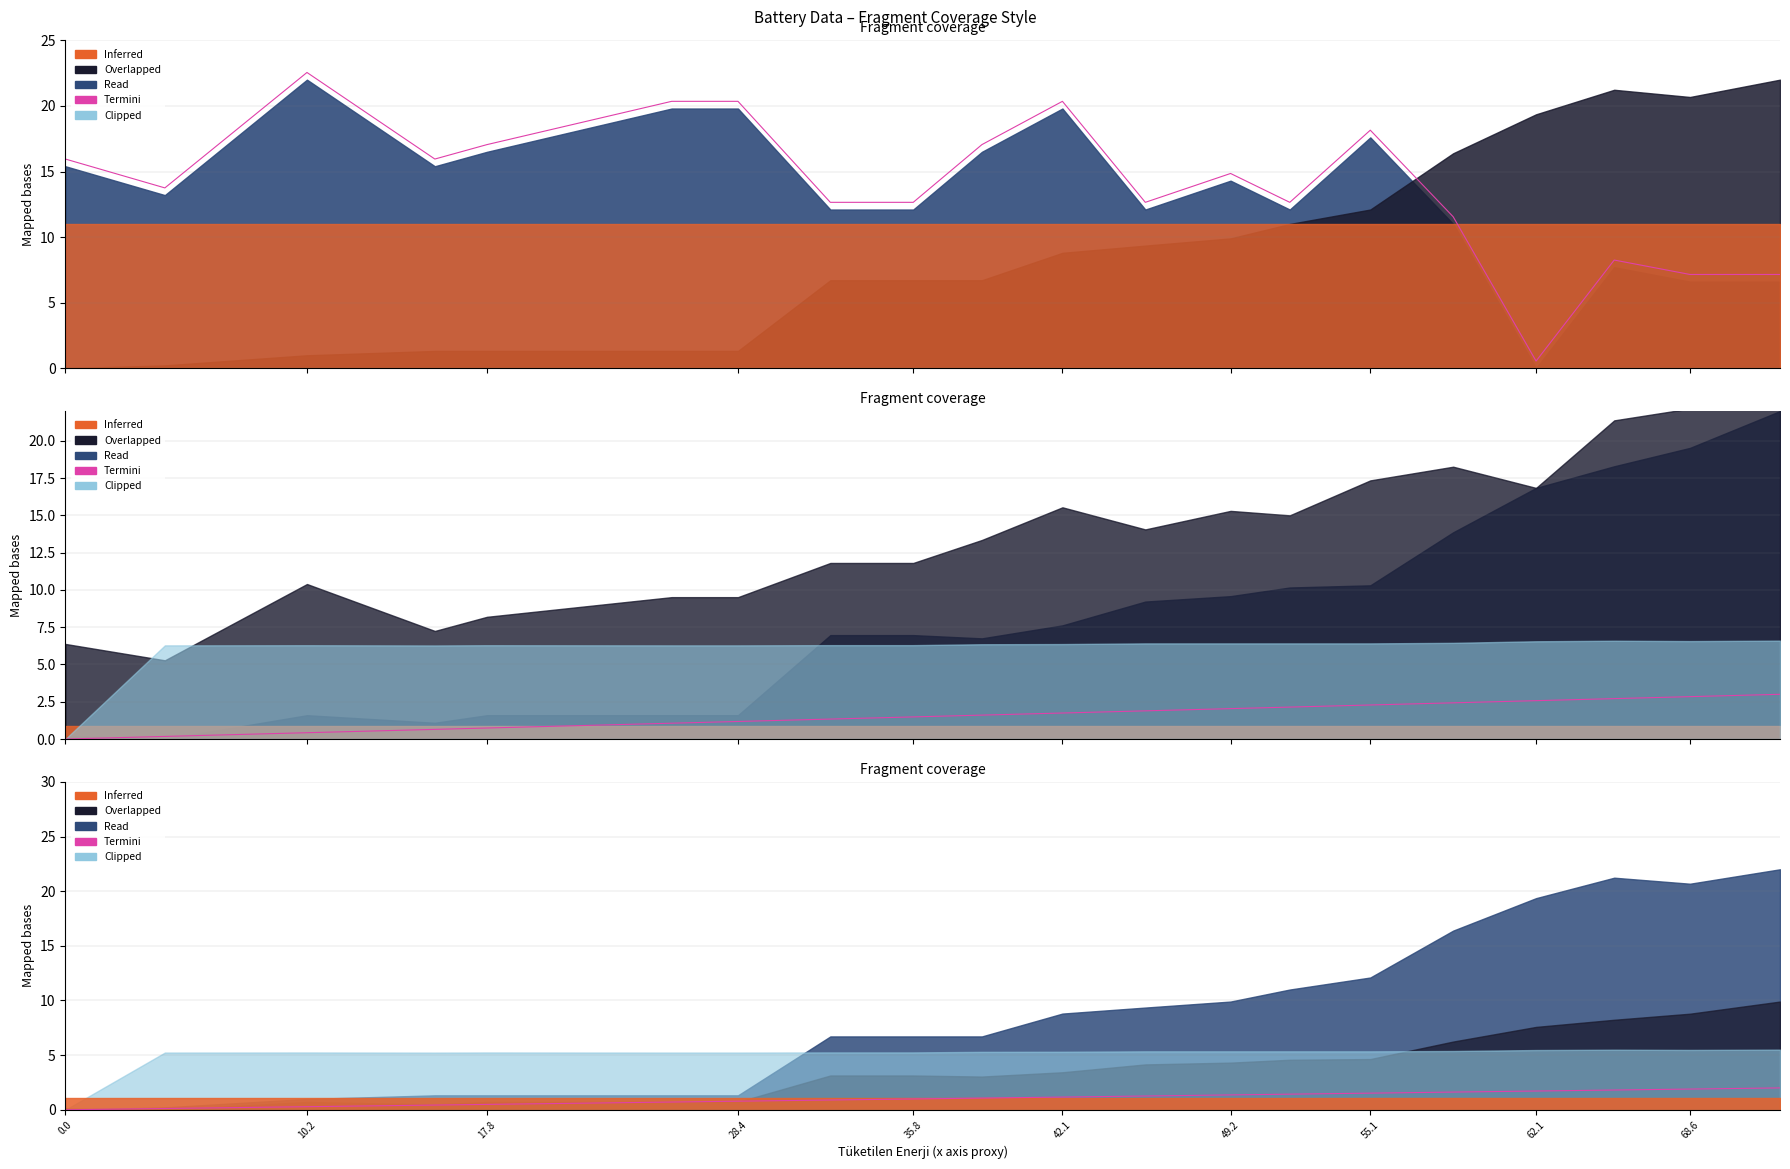

In Bat Sıcaklık 2, how many points are higher than both neighbors (excluding endpoints)?

5